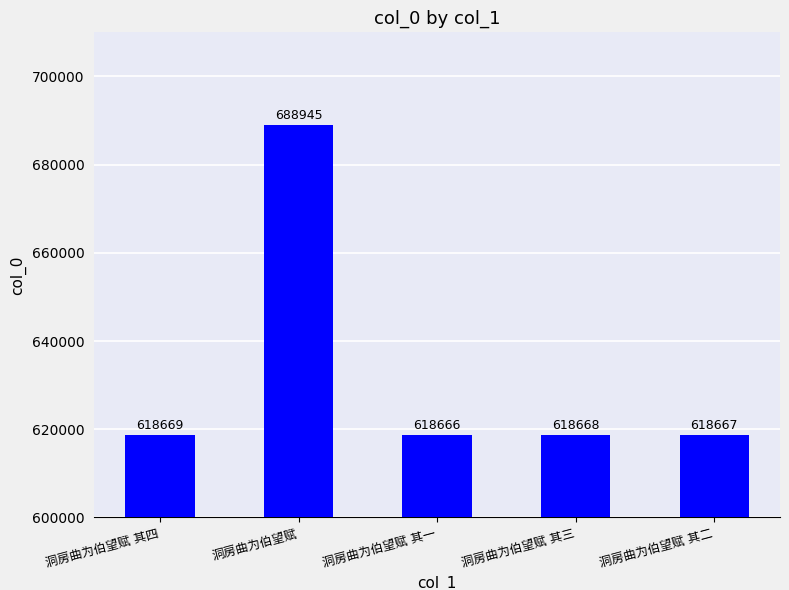

What is the greatest value displayed?

688945